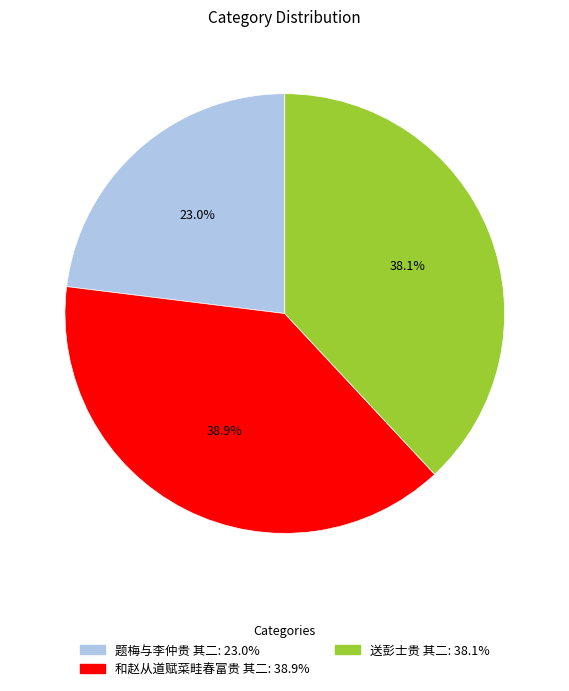

True or false: 题梅与李仲贵 其二 accounts for 23% of the total.

True